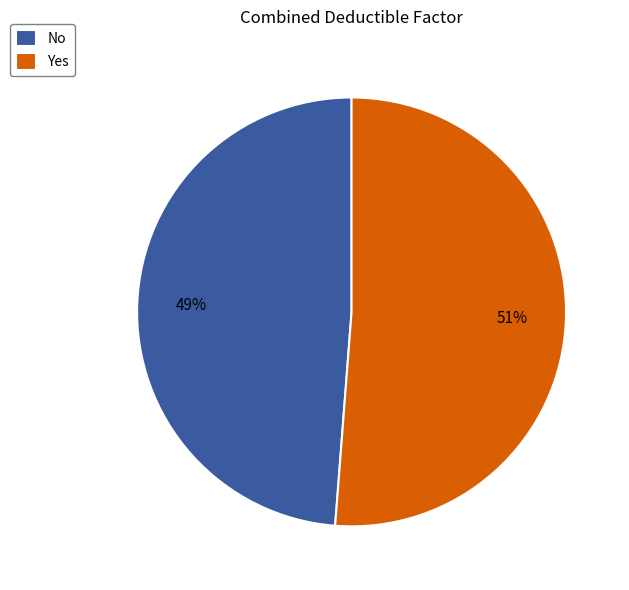

Combined, do No and Yes account for over 50%?

Yes